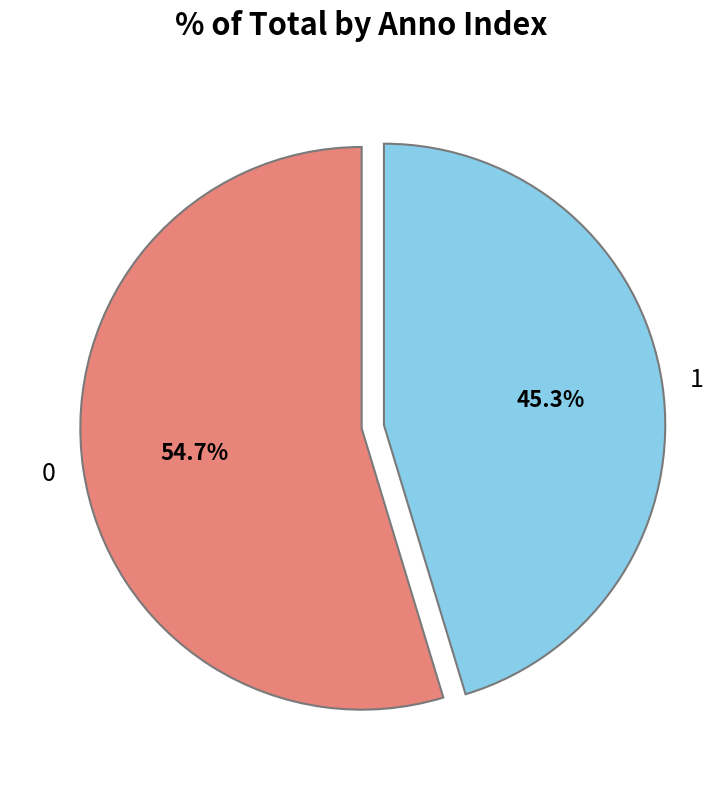

To the nearest percent, what is the difference between the largest and smallest slice percentages?

9%